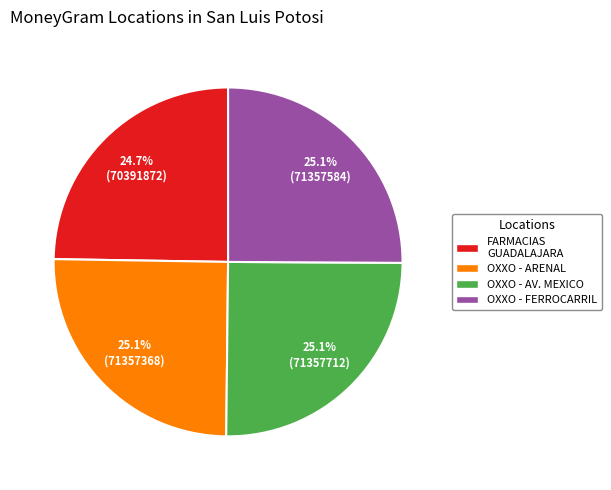

Approximately how many times larger is the value at OXXO - AV. MEXICO compared to OXXO - ARENAL?

1.0